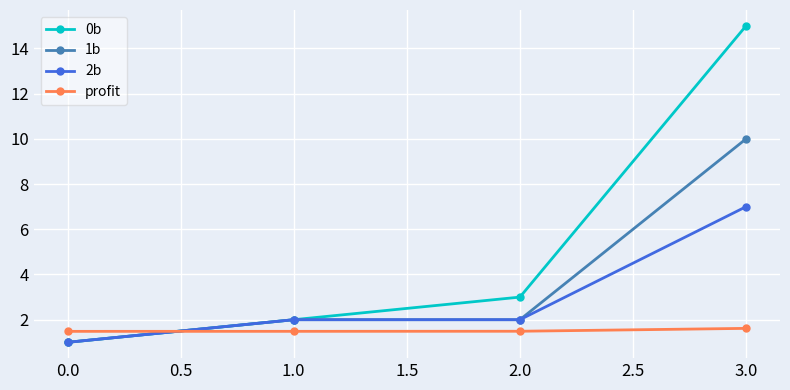

What is the total value across all series at 2.0?

8.5